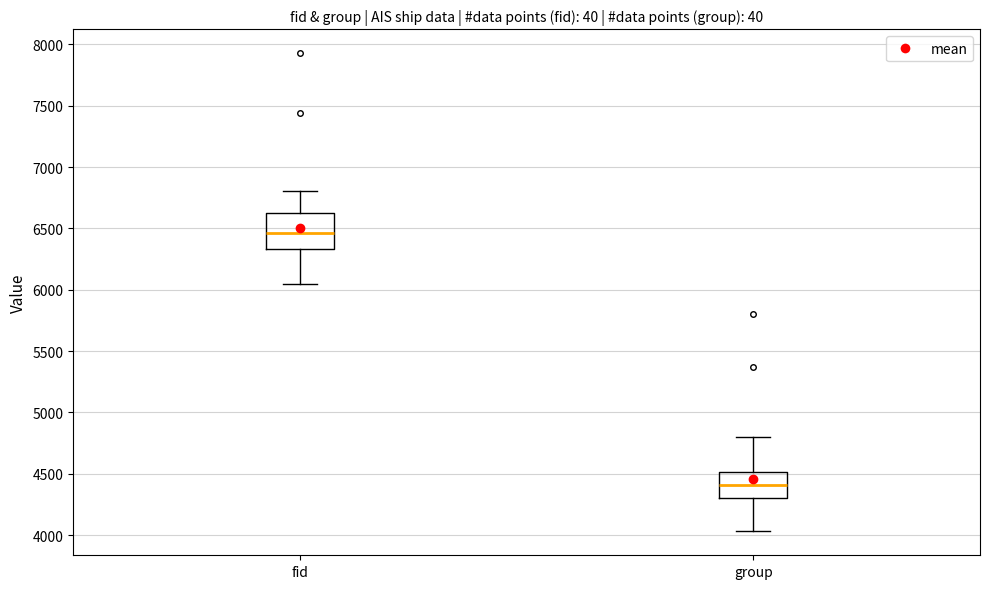

Comparing the boxes themselves (not the whiskers), which one is the tallest?

fid